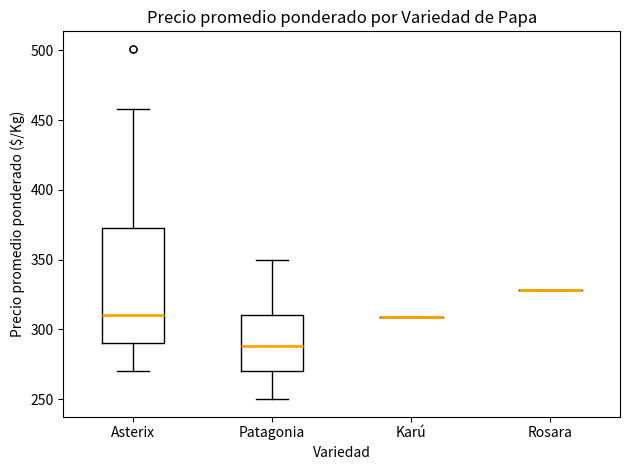

Reading left to right, read every box against the y-axis: the position of its median line, the range the box covers, and the ends of its whiskers. The values are not printed on the chart, so give them approximately, as read against the axis.

Asterix: median 310, box 290 to 375, whiskers 270 to 460
Patagonia: median 290, box 270 to 310, whiskers 250 to 350
Karú: box collapsed to a line at 310, whiskers 310 to 310
Rosara: box collapsed to a line at 330, whiskers 330 to 330